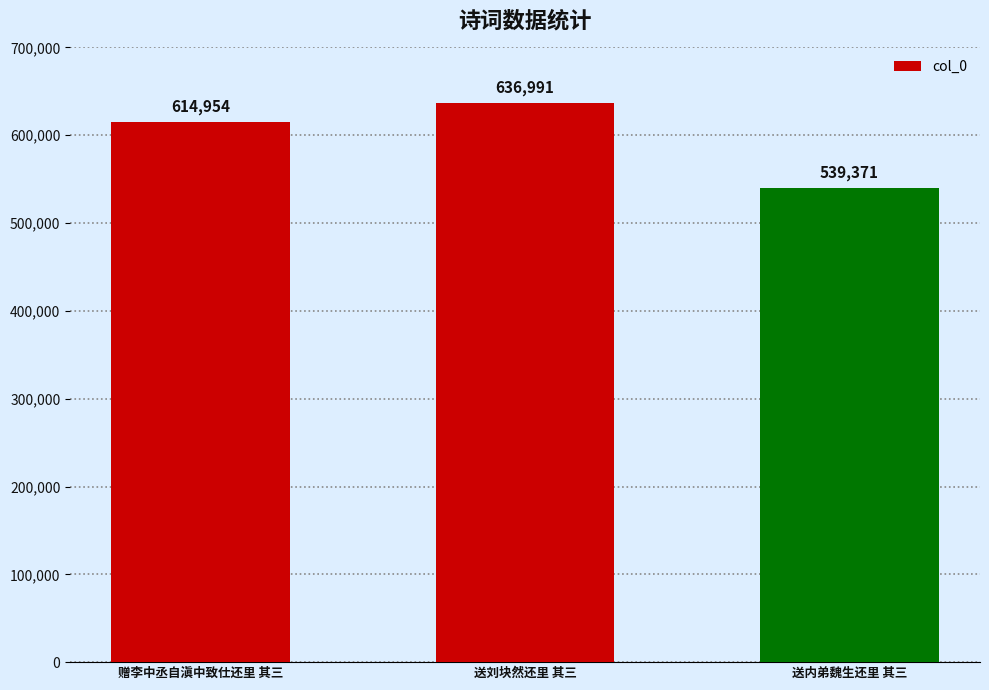

Between 送内弟魏生还里 其三 and 送刘块然还里 其三, which is larger?

送刘块然还里 其三